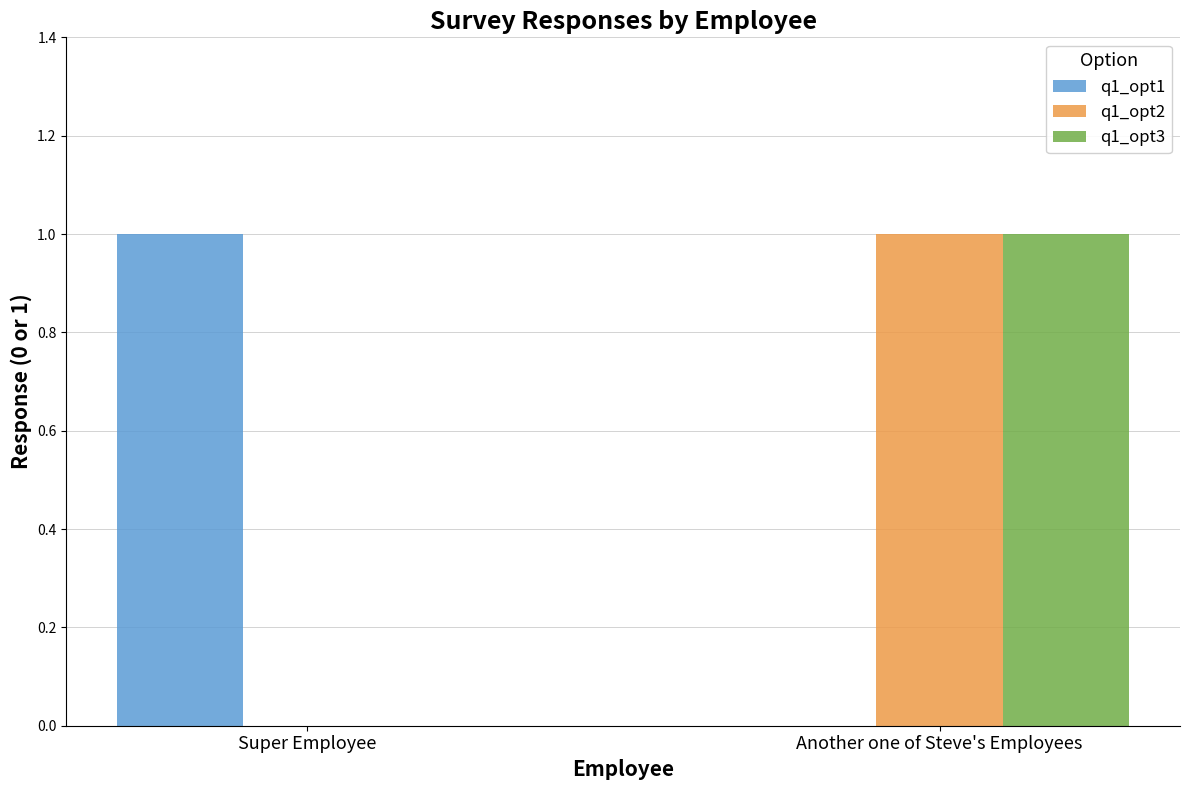

What is the maximum value for q1_opt1?

1